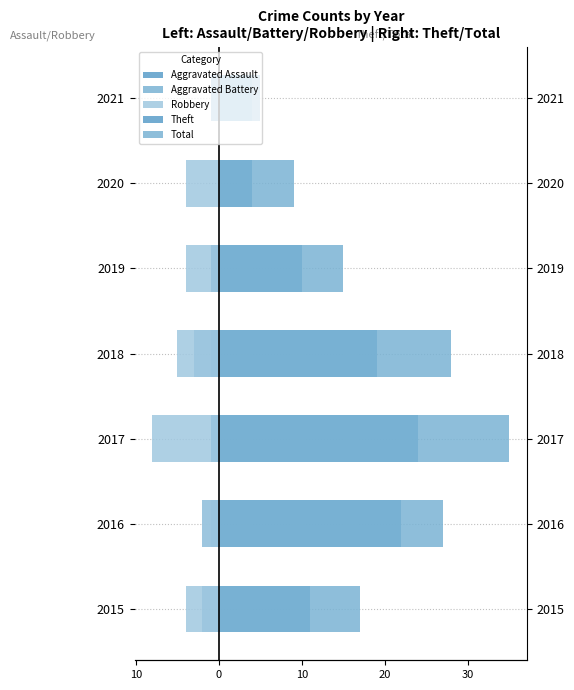

What value does the Robbery series have at 2015?

-4